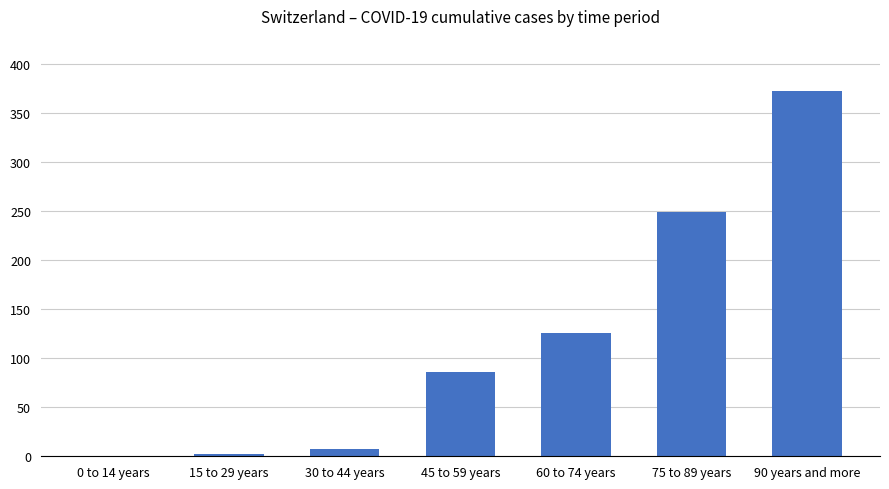

What is the sum of all values?

843